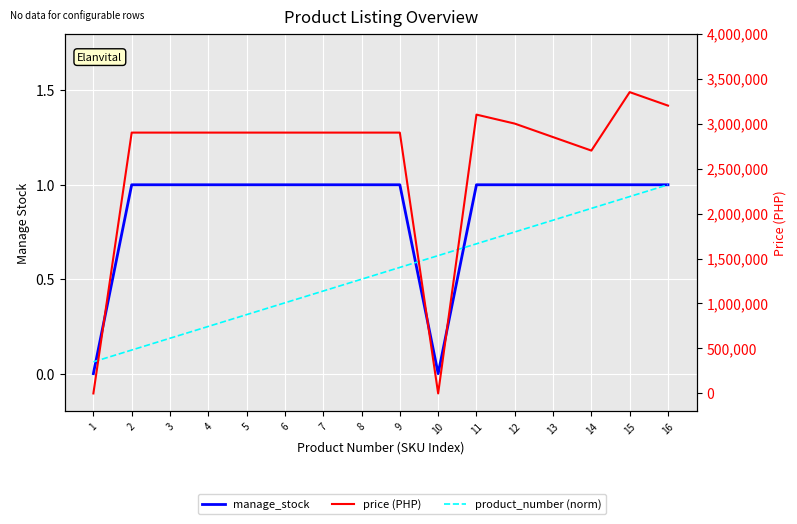

Is the value of manage_stock at 6 greater than the value of price (PHP) at 11?

No